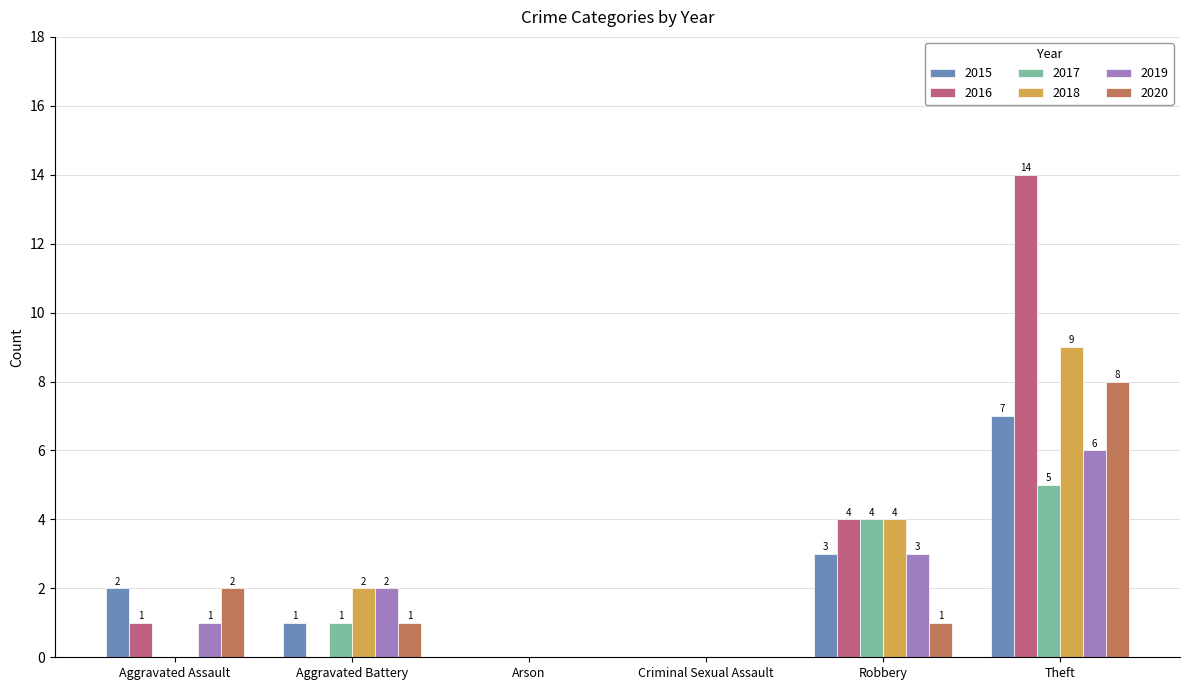

What is the highest value of the 2018 series?

9